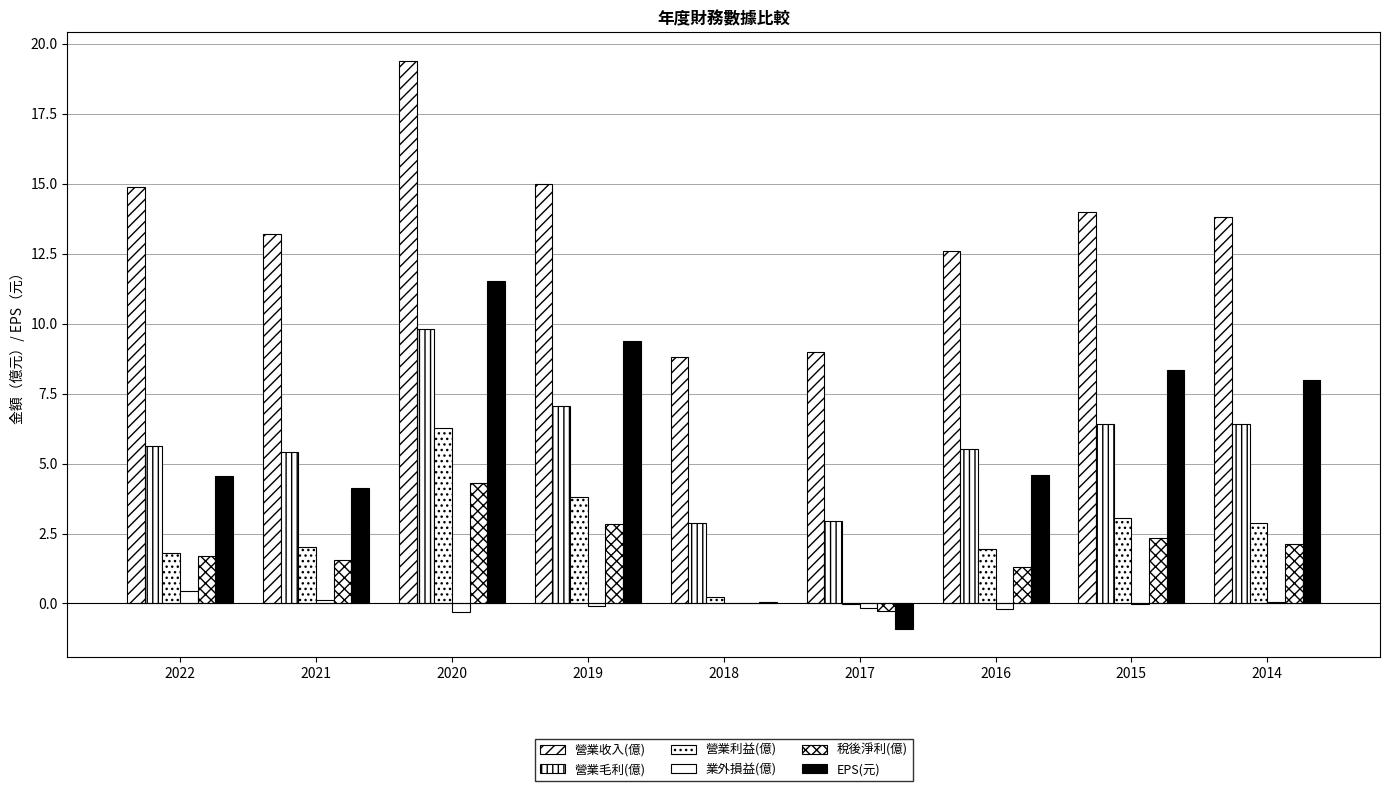

At which category is the sum across all series the highest?

2020